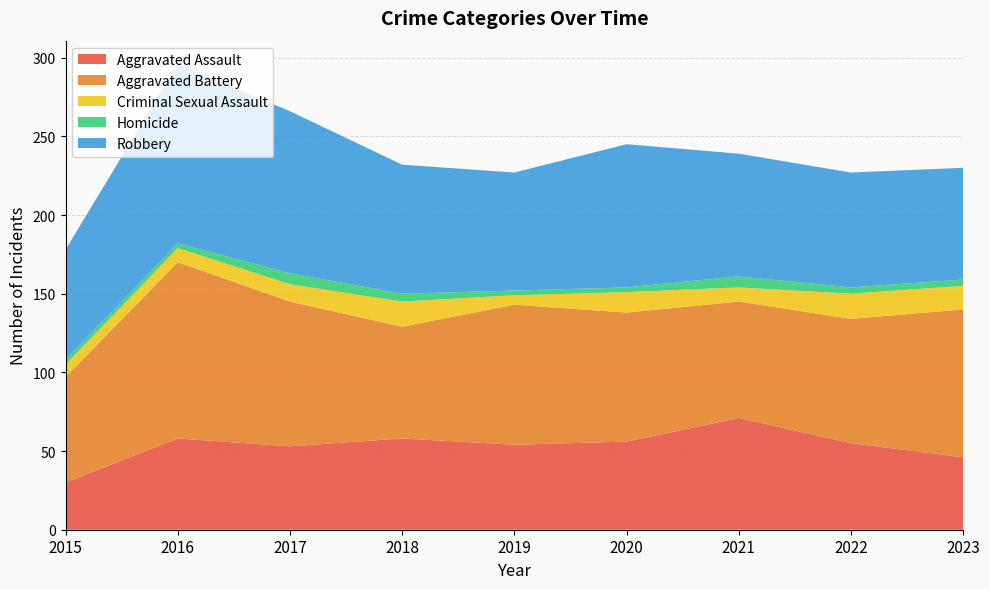

Reading left to right, transcribe all the data shown in this chart.

Aggravated Assault: 2015=30	2016=58	2017=53	2018=58	2019=54	2020=56	2021=71	2022=55	2023=46
Aggravated Battery: 2015=67	2016=112	2017=92	2018=71	2019=89	2020=82	2021=74	2022=79	2023=94
Criminal Sexual Assault: 2015=8	2016=9	2017=11	2018=16	2019=6	2020=13	2021=9	2022=16	2023=15
Homicide: 2015=3	2016=3	2017=7	2018=5	2019=3	2020=3	2021=7	2022=4	2023=4
Robbery: 2015=70	2016=114	2017=103	2018=82	2019=75	2020=91	2021=78	2022=73	2023=71